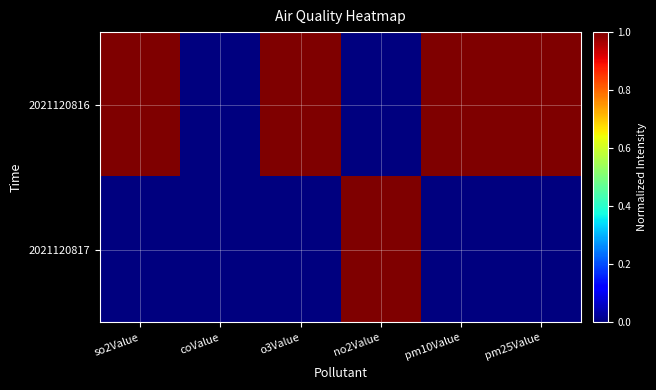

What is the difference between the highest and lowest values at pm25Value?

1